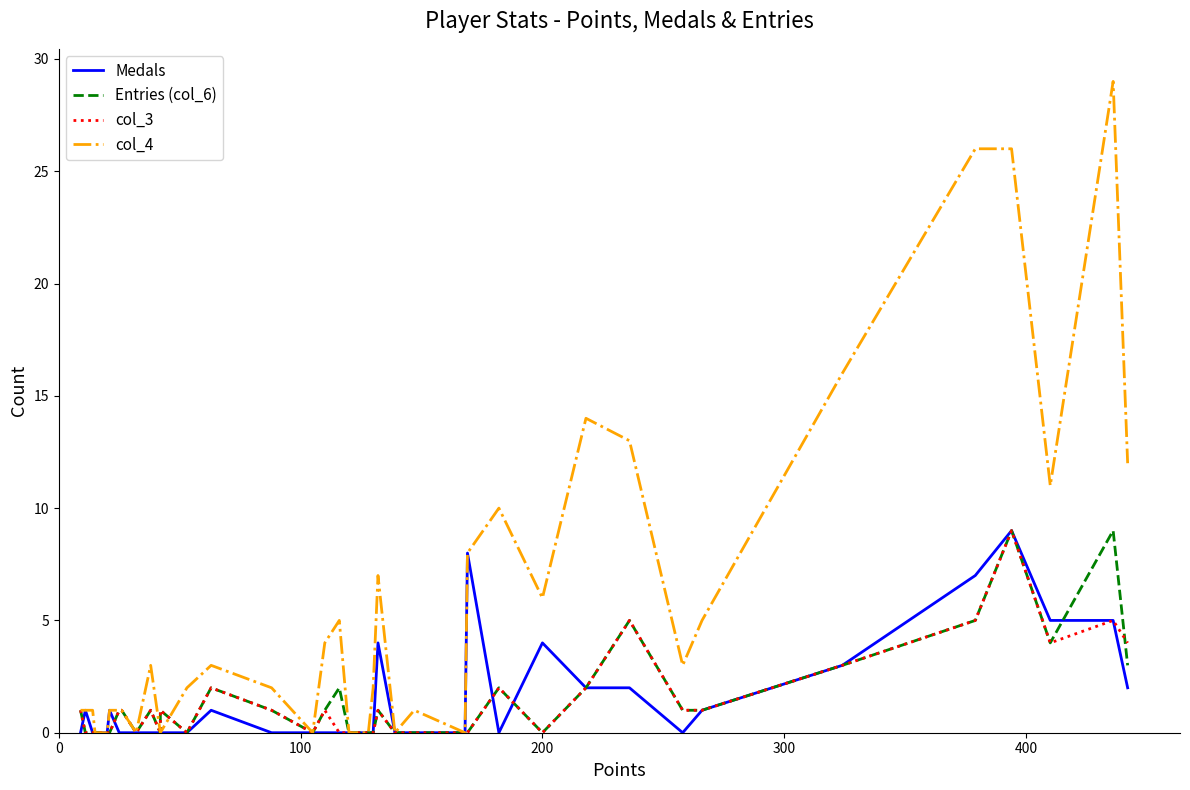

How many lines are shown in the chart?

4